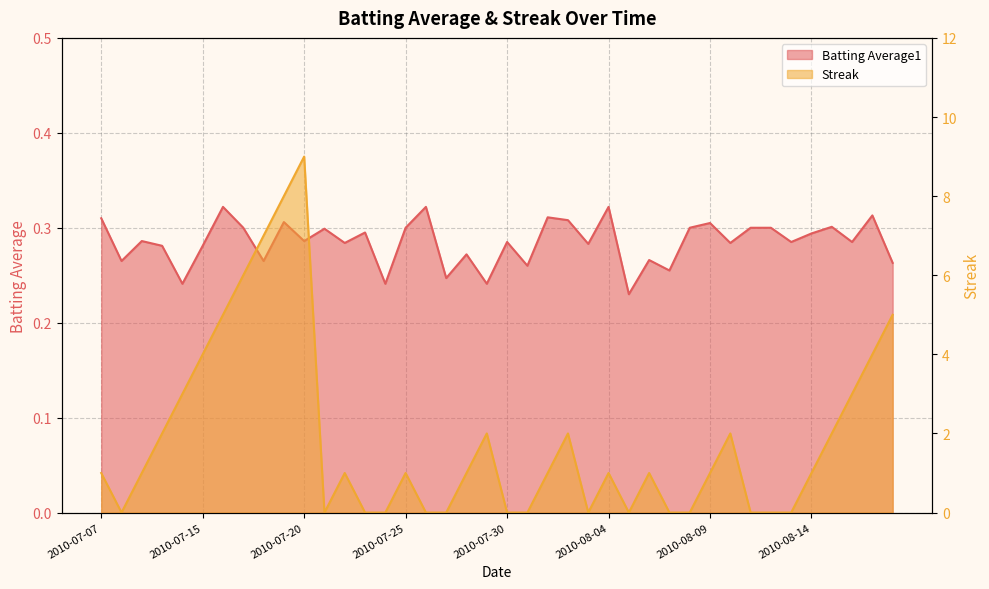

How many data points does each series have?

40